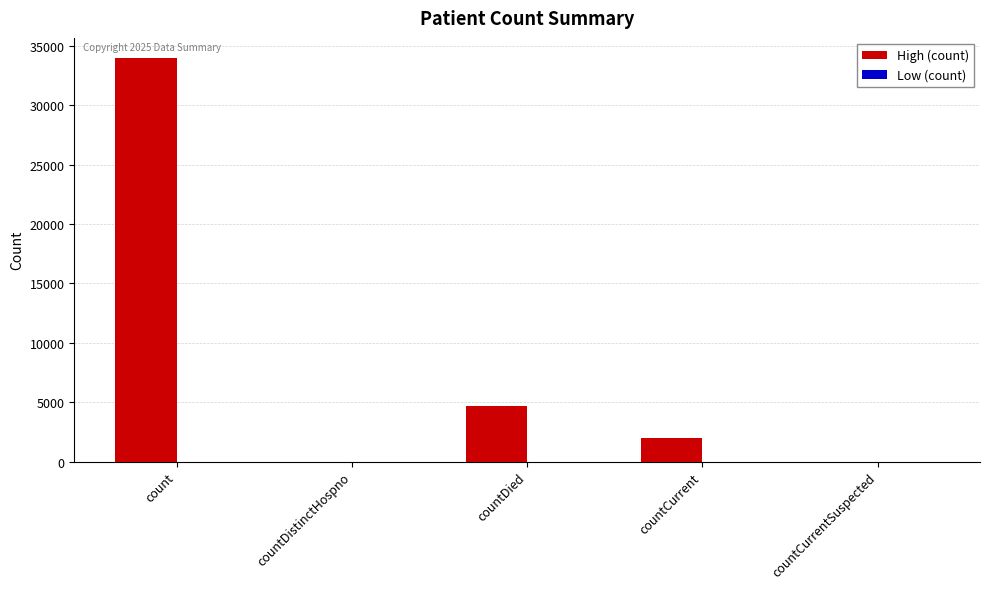

How many distinct data groups are displayed?

1